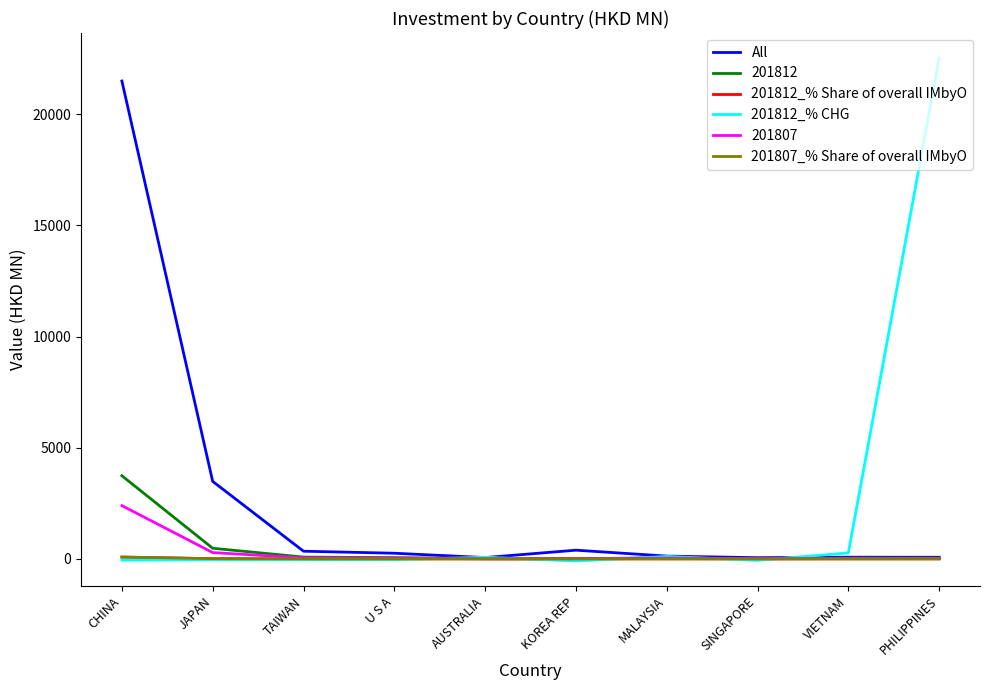

Which label corresponds to the largest value in the chart?

PHILIPPINES